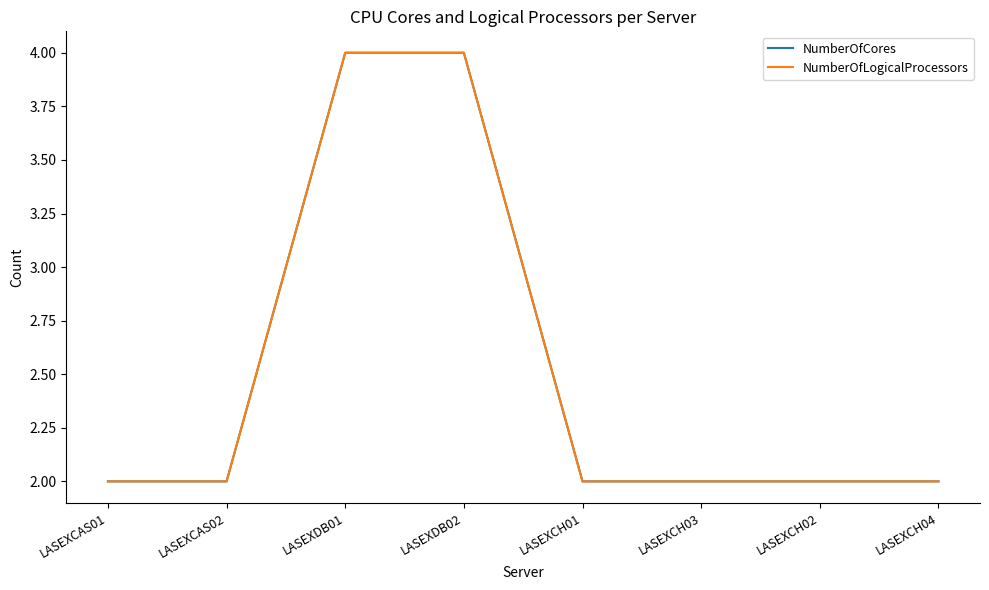

True or false: NumberOfCores has a value of 2 at LASEXCH01.

True